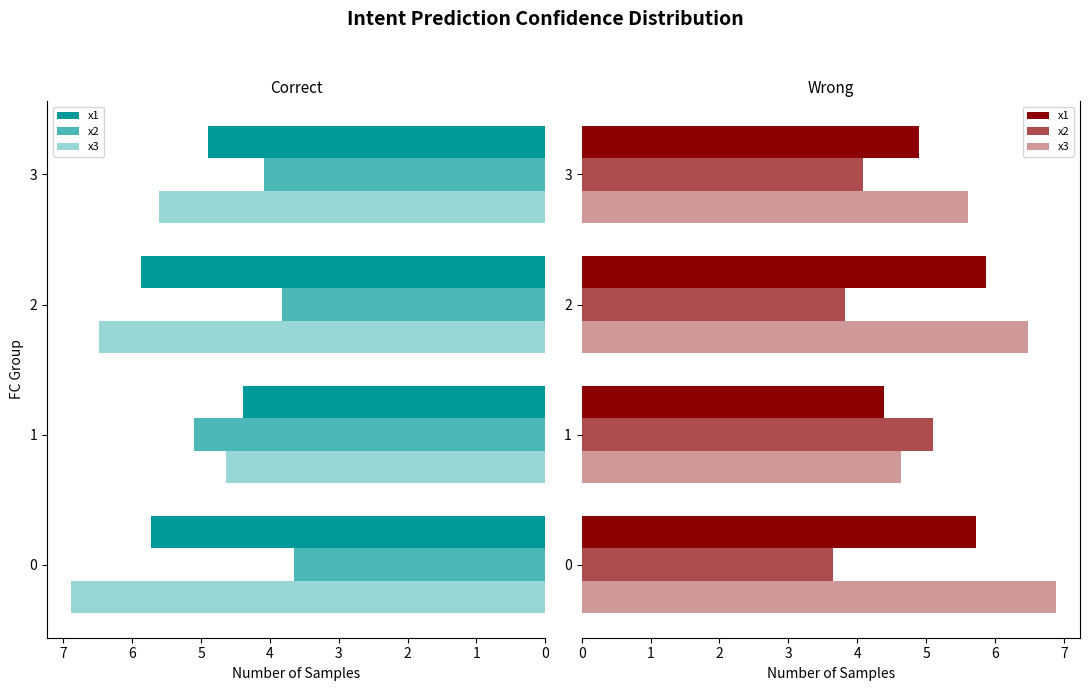

How many groups of bars are there?

4